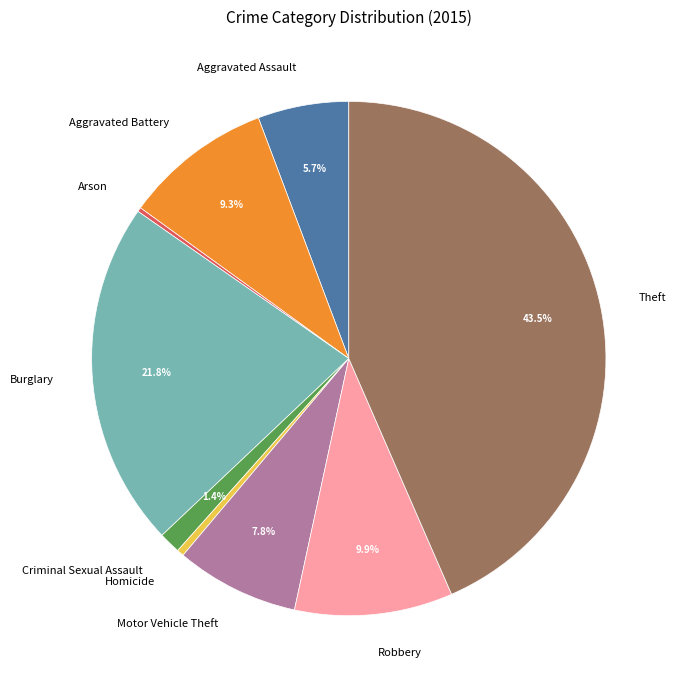

Which slice is the largest?

Theft